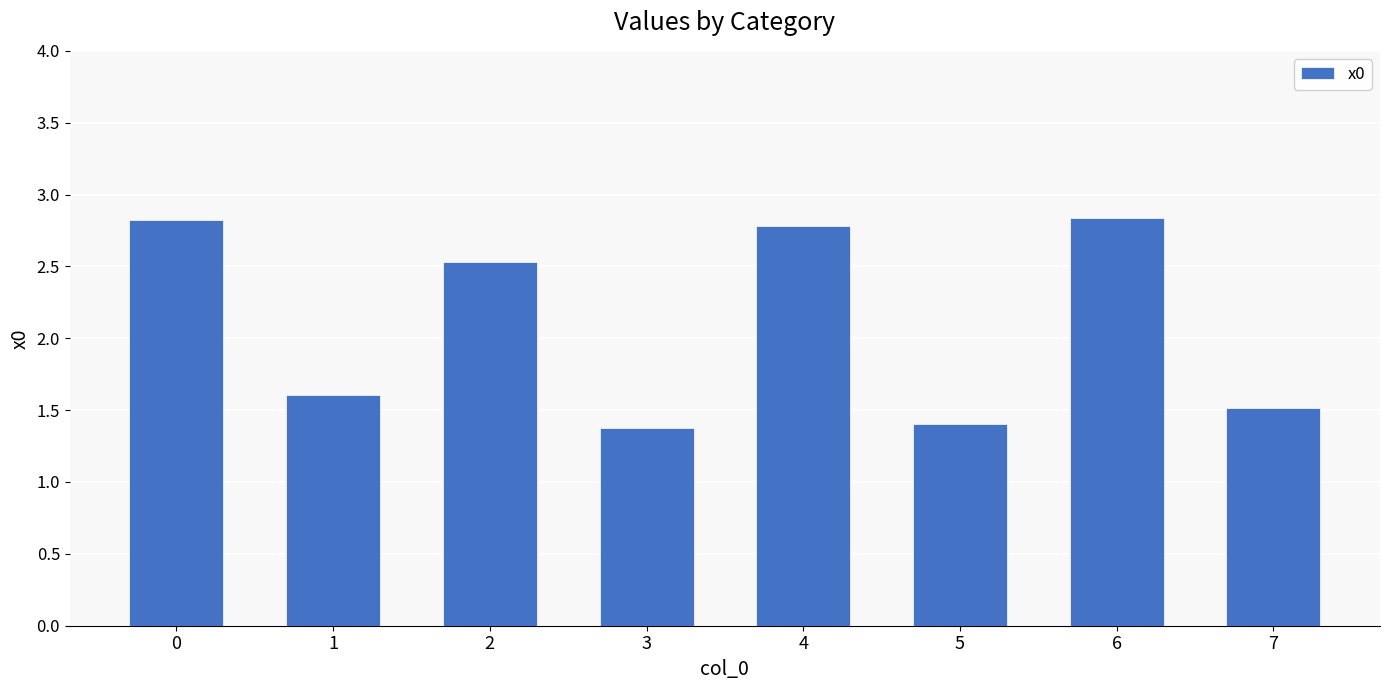

Reading left to right, list all the values displayed in this chart.

0=2.8	1=1.6	2=2.5	3=1.4	4=2.8	5=1.4	6=2.8	7=1.5